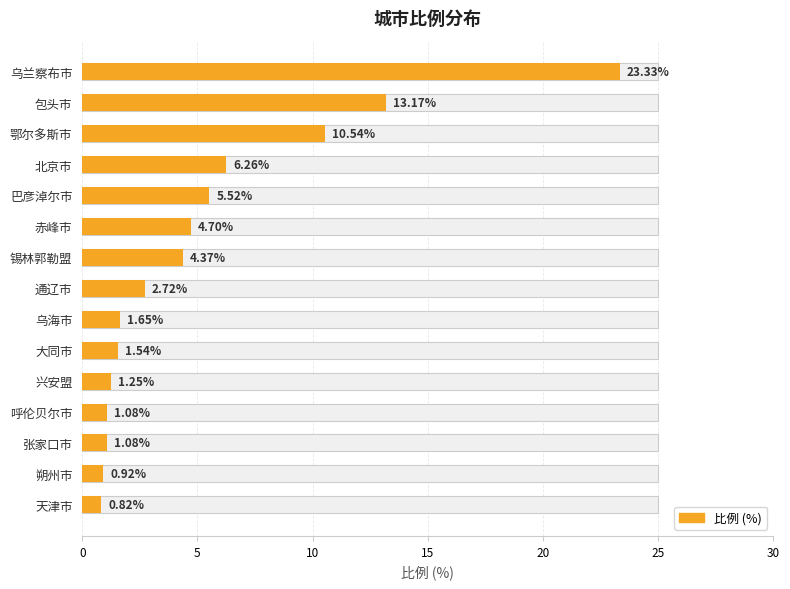

How many distinct data groups are displayed?

1